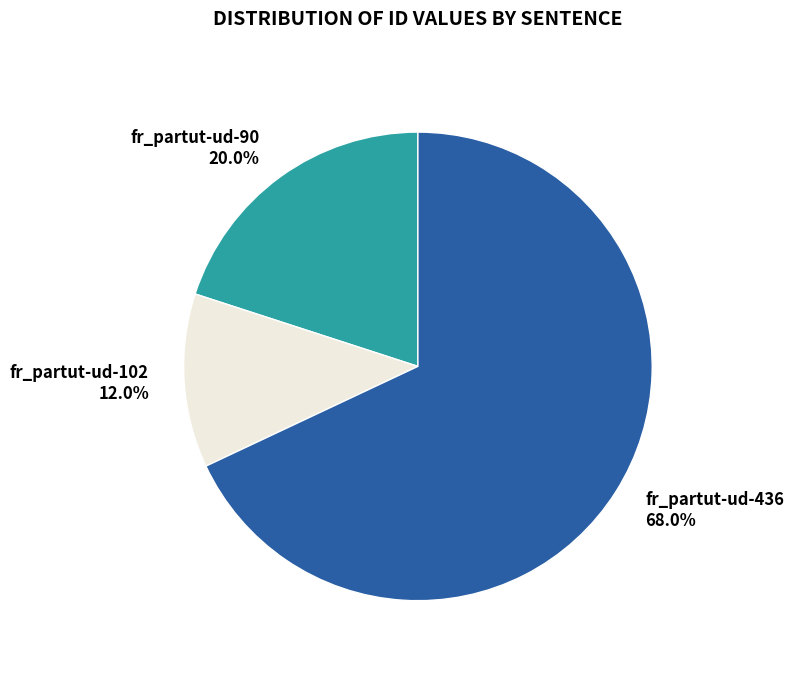

True or false: fr_partut-ud-90 accounts for 20% of the total.

True